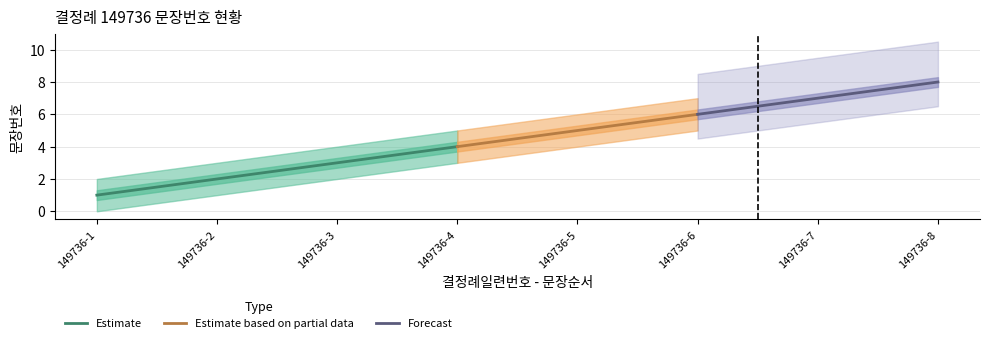

Rank the categories by Estimate value from highest to lowest.

149736-4, 149736-3, 149736-2, 149736-1